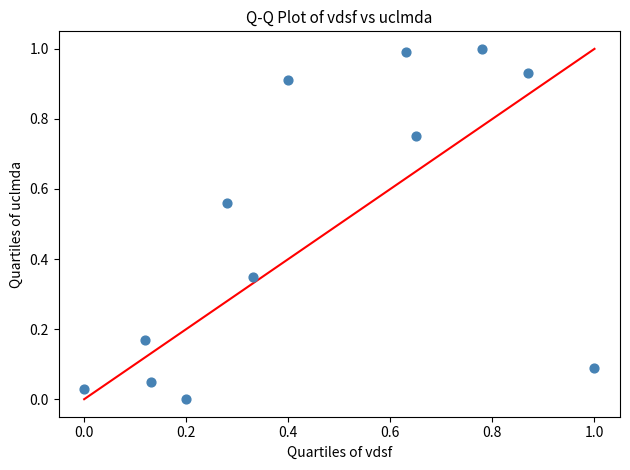

What is the range of Y values (max minus min)?

1.0